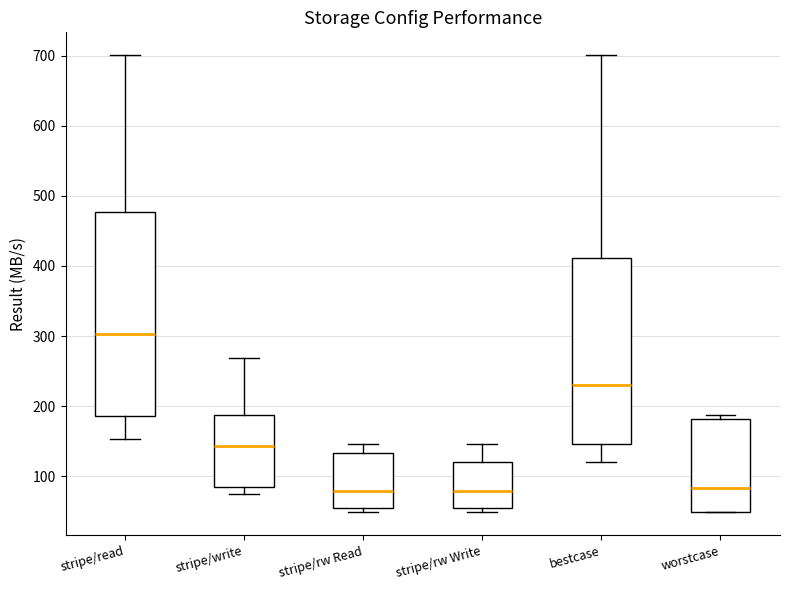

Which box's median line is the highest?

stripe/read